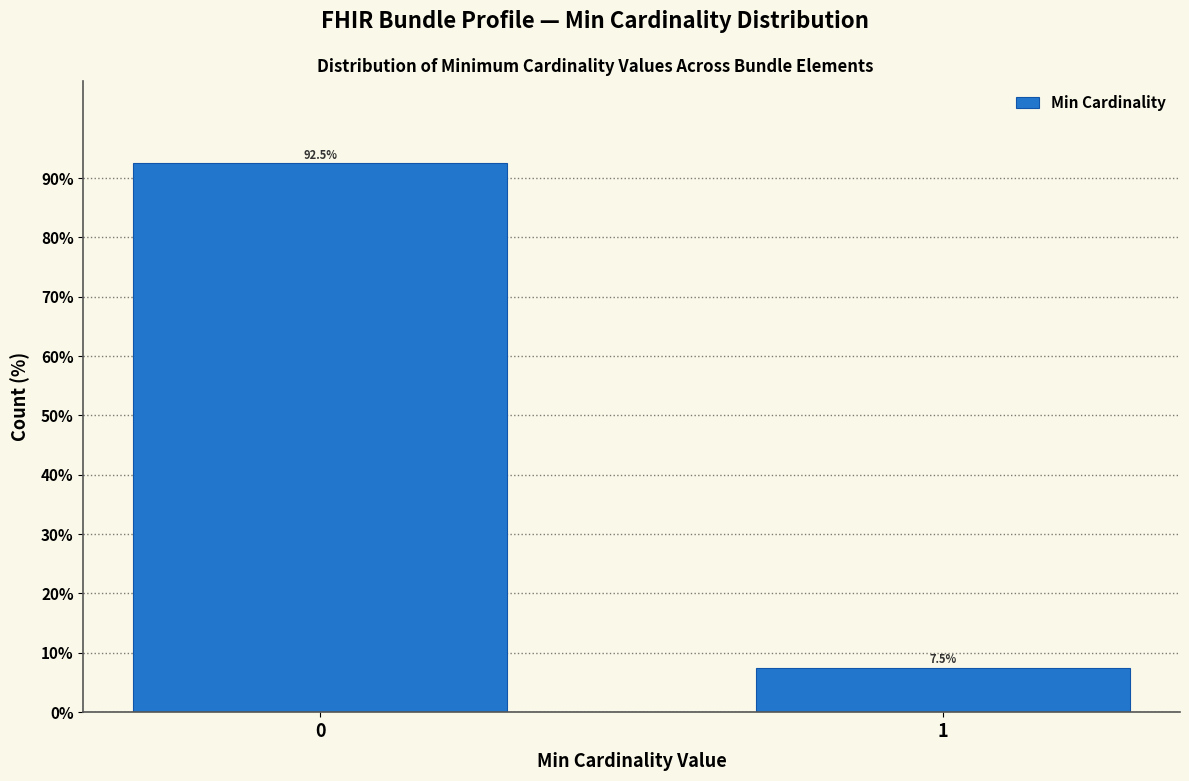

Reading left to right, list all the values displayed in this chart.

0=92.5	1=7.5